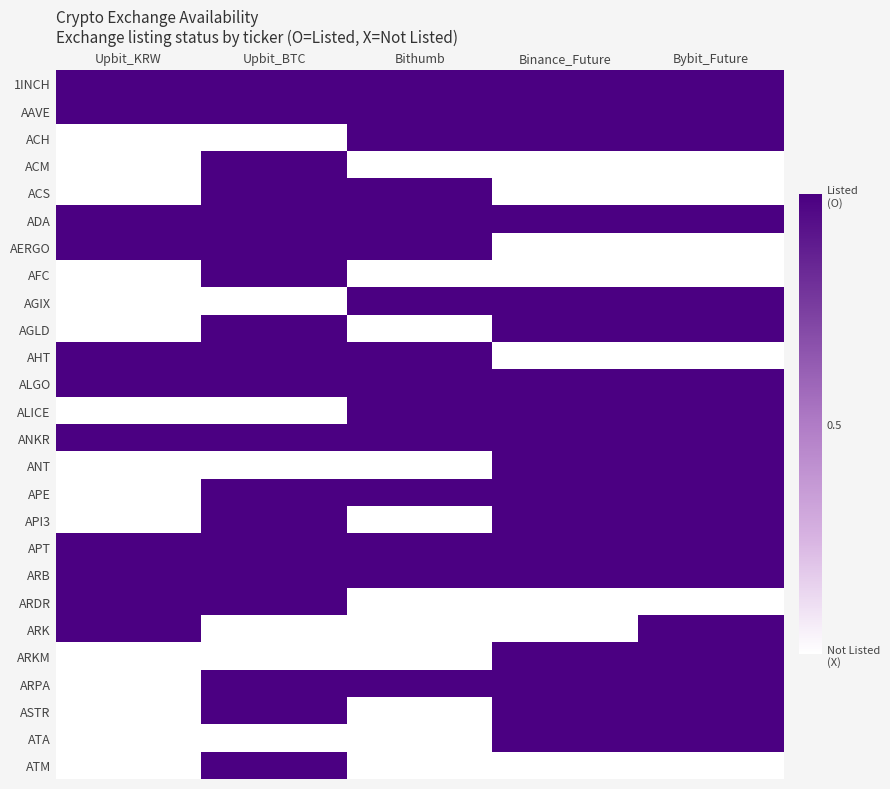

Reading right to left, transcribe all the data shown in this chart.

1INCH: Bybit_Future=1	Binance_Future=1	Bithumb=1	Upbit_BTC=1	Upbit_KRW=1
AAVE: Bybit_Future=1	Binance_Future=1	Bithumb=1	Upbit_BTC=1	Upbit_KRW=1
ACH: Bybit_Future=1	Binance_Future=1	Bithumb=1	Upbit_BTC=0	Upbit_KRW=0
ACM: Bybit_Future=0	Binance_Future=0	Bithumb=0	Upbit_BTC=1	Upbit_KRW=0
ACS: Bybit_Future=0	Binance_Future=0	Bithumb=1	Upbit_BTC=1	Upbit_KRW=0
ADA: Bybit_Future=1	Binance_Future=1	Bithumb=1	Upbit_BTC=1	Upbit_KRW=1
AERGO: Bybit_Future=0	Binance_Future=0	Bithumb=1	Upbit_BTC=1	Upbit_KRW=1
AFC: Bybit_Future=0	Binance_Future=0	Bithumb=0	Upbit_BTC=1	Upbit_KRW=0
AGIX: Bybit_Future=1	Binance_Future=1	Bithumb=1	Upbit_BTC=0	Upbit_KRW=0
AGLD: Bybit_Future=1	Binance_Future=1	Bithumb=0	Upbit_BTC=1	Upbit_KRW=0
AHT: Bybit_Future=0	Binance_Future=0	Bithumb=1	Upbit_BTC=1	Upbit_KRW=1
ALGO: Bybit_Future=1	Binance_Future=1	Bithumb=1	Upbit_BTC=1	Upbit_KRW=1
ALICE: Bybit_Future=1	Binance_Future=1	Bithumb=1	Upbit_BTC=0	Upbit_KRW=0
ANKR: Bybit_Future=1	Binance_Future=1	Bithumb=1	Upbit_BTC=1	Upbit_KRW=1
ANT: Bybit_Future=1	Binance_Future=1	Bithumb=0	Upbit_BTC=0	Upbit_KRW=0
APE: Bybit_Future=1	Binance_Future=1	Bithumb=1	Upbit_BTC=1	Upbit_KRW=0
API3: Bybit_Future=1	Binance_Future=1	Bithumb=0	Upbit_BTC=1	Upbit_KRW=0
APT: Bybit_Future=1	Binance_Future=1	Bithumb=1	Upbit_BTC=1	Upbit_KRW=1
ARB: Bybit_Future=1	Binance_Future=1	Bithumb=1	Upbit_BTC=1	Upbit_KRW=1
ARDR: Bybit_Future=0	Binance_Future=0	Bithumb=0	Upbit_BTC=1	Upbit_KRW=1
ARK: Bybit_Future=1	Binance_Future=0	Bithumb=0	Upbit_BTC=0	Upbit_KRW=1
ARKM: Bybit_Future=1	Binance_Future=1	Bithumb=0	Upbit_BTC=0	Upbit_KRW=0
ARPA: Bybit_Future=1	Binance_Future=1	Bithumb=1	Upbit_BTC=1	Upbit_KRW=0
ASTR: Bybit_Future=1	Binance_Future=1	Bithumb=0	Upbit_BTC=1	Upbit_KRW=0
ATA: Bybit_Future=1	Binance_Future=1	Bithumb=0	Upbit_BTC=0	Upbit_KRW=0
ATM: Bybit_Future=0	Binance_Future=0	Bithumb=0	Upbit_BTC=1	Upbit_KRW=0